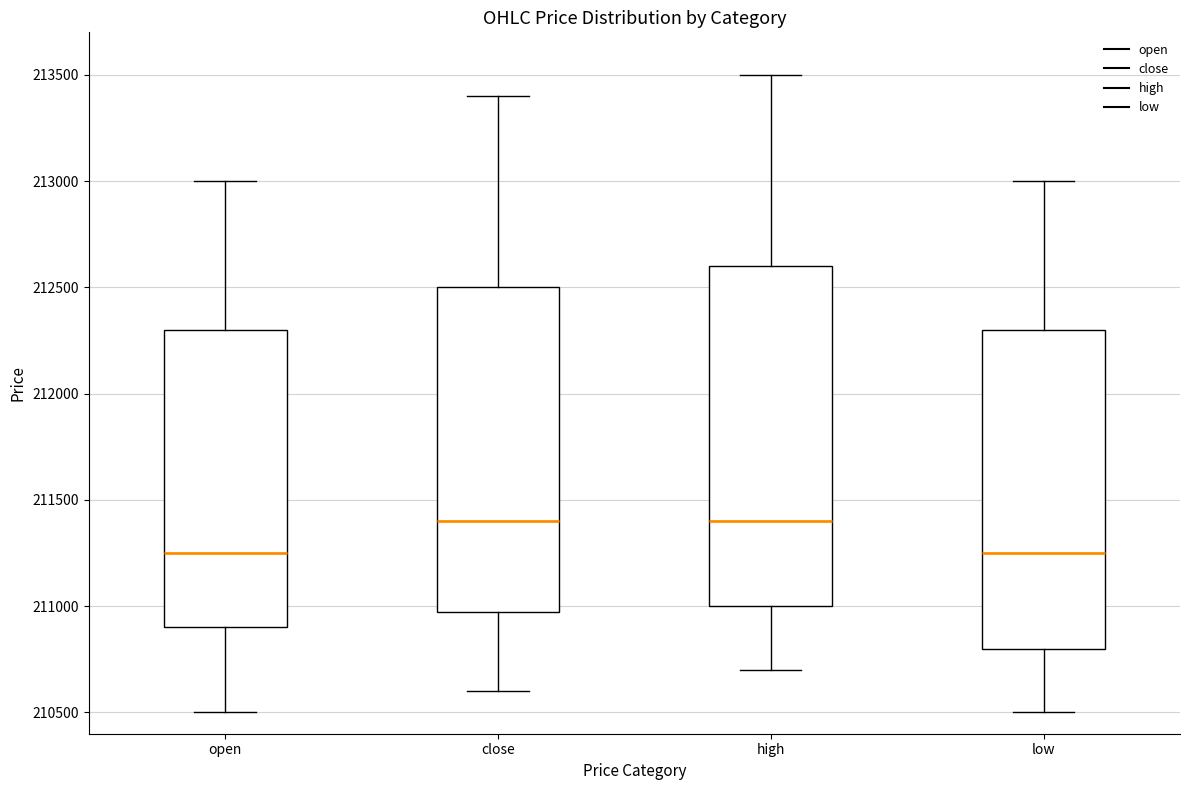

Reading left to right, transcribe this box plot: for each box, give where its median line is, the range the box spans, and where its two whiskers end, as read against the y-axis. The values are not printed on the chart, so give them approximately, as read against the axis.

open: median 211250, box 210900 to 212300, whiskers 210500 to 213000
close: median 211400, box 211000 to 212500, whiskers 210600 to 213400
high: median 211400, box 211000 to 212600, whiskers 210700 to 213500
low: median 211250, box 210800 to 212300, whiskers 210500 to 213000